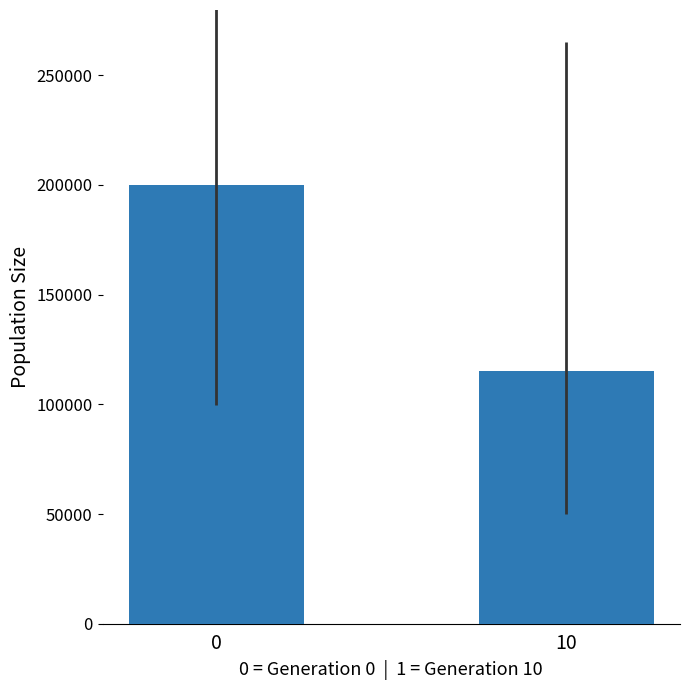

Reading left to right, transcribe all the data shown in this chart.

0=199788	10=115096